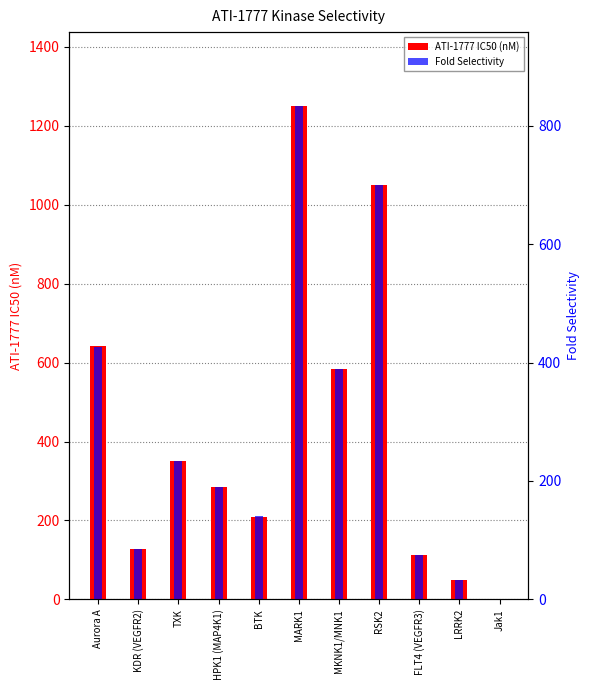

Reading left to right, list all the values displayed in this chart.

ATI-1777 IC50 (nM): 641.0	127.0	351.0	285.0	210.0	1250.0	584.0	1050.0	113.0	48.0	1.5
Fold Selectivity: 427.0	85.0	234.0	190.0	140.0	833.0	389.0	700.0	75.0	32.0	1.0